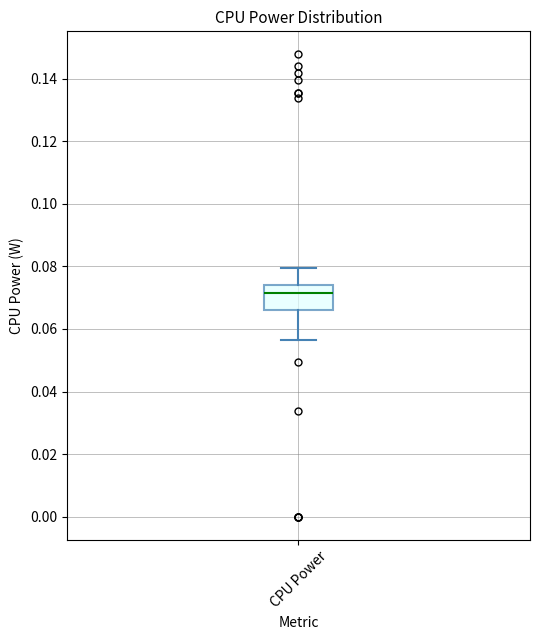

Where is the upper edge of the box for CPU Power on the y-axis? The values are not printed on the chart, so give them approximately, as read against the axis.

0.074